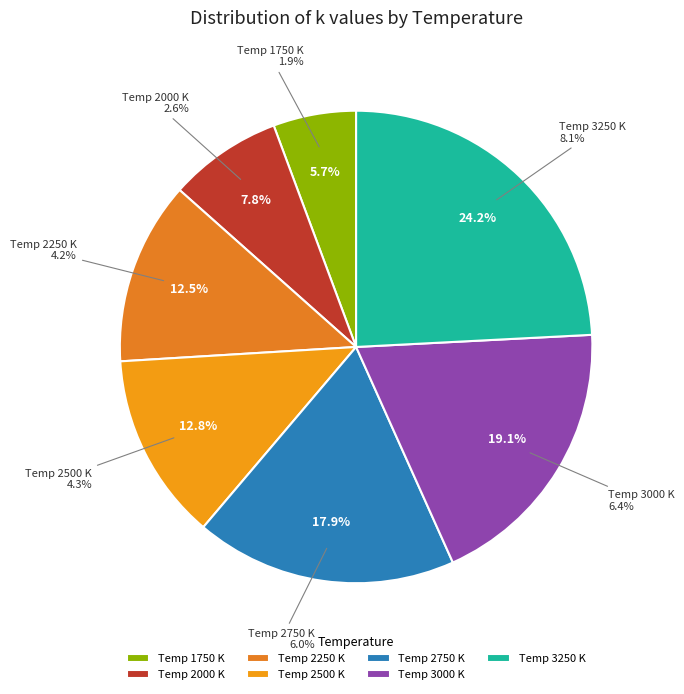

Is it true that 2750 is 18% of the pie?

True